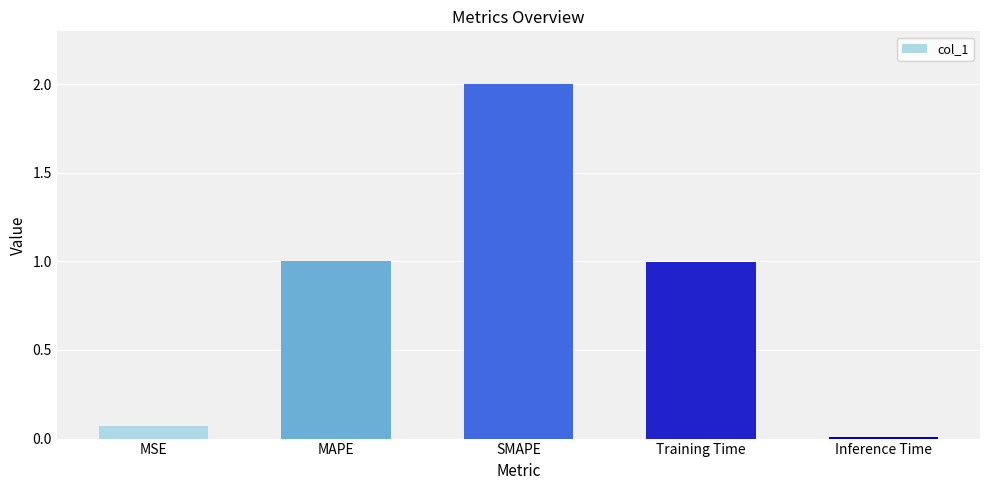

What is the label of the 4th bar from the left?

Training Time